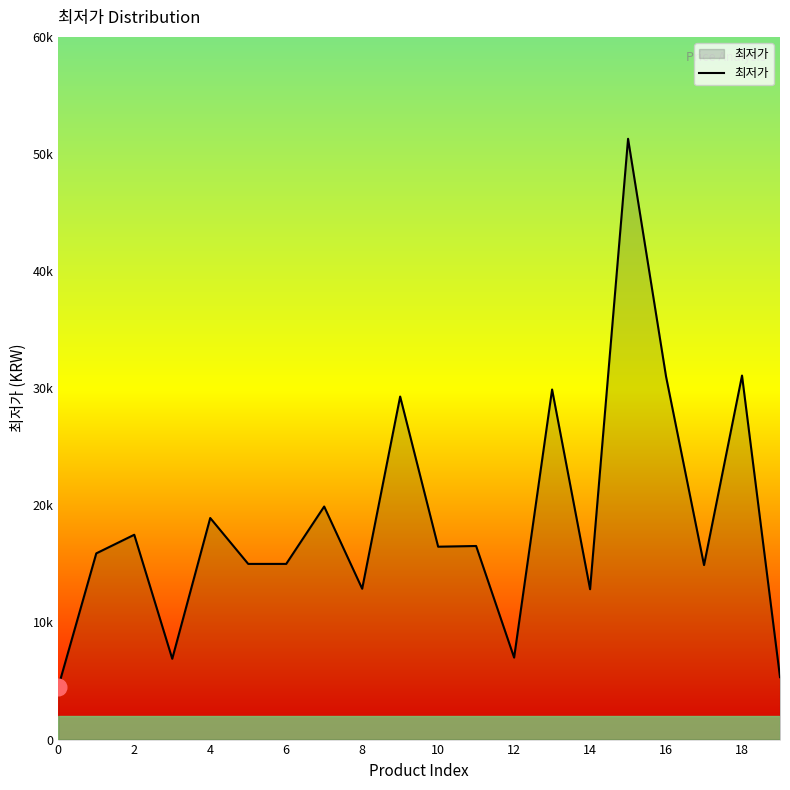

Does the chart display data point markers on the line(s)?

No